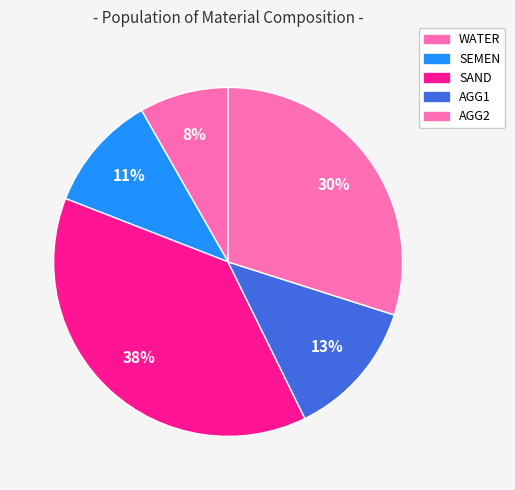

Combined, what portion of the pie is AGG2 and WATER?

38.2%